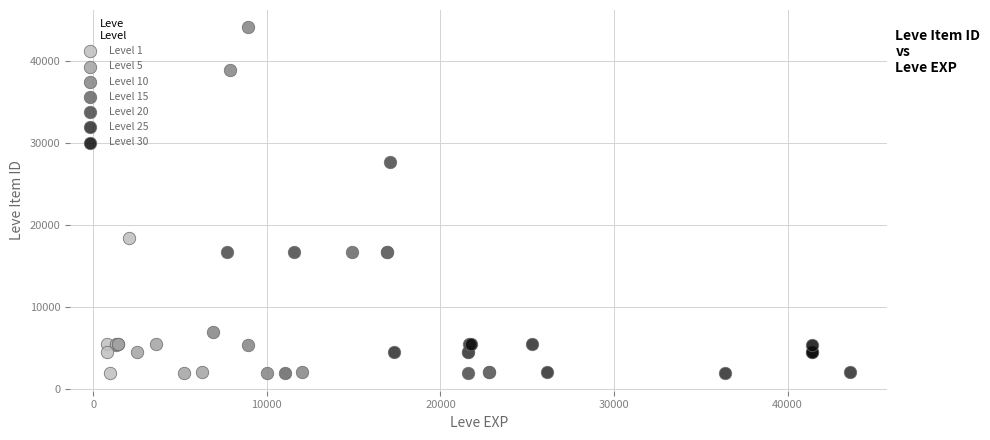

Which series reaches the maximum Y coordinate?

Level 10